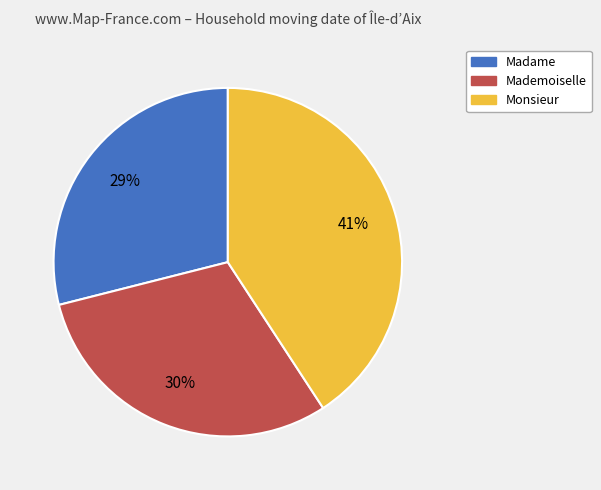

Rank the categories by value from highest to lowest.

Monsieur, Mademoiselle, Madame